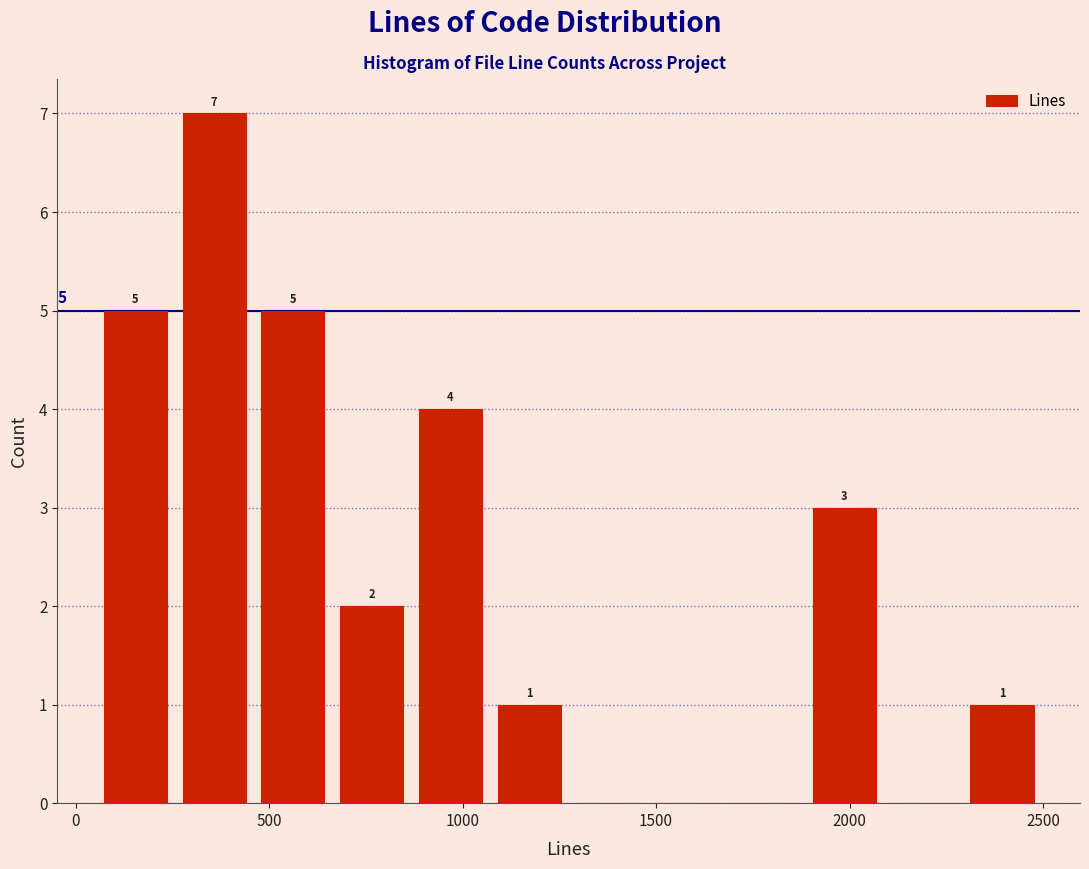

Over which range of the x-axis is the bar tallest?

250 to 450